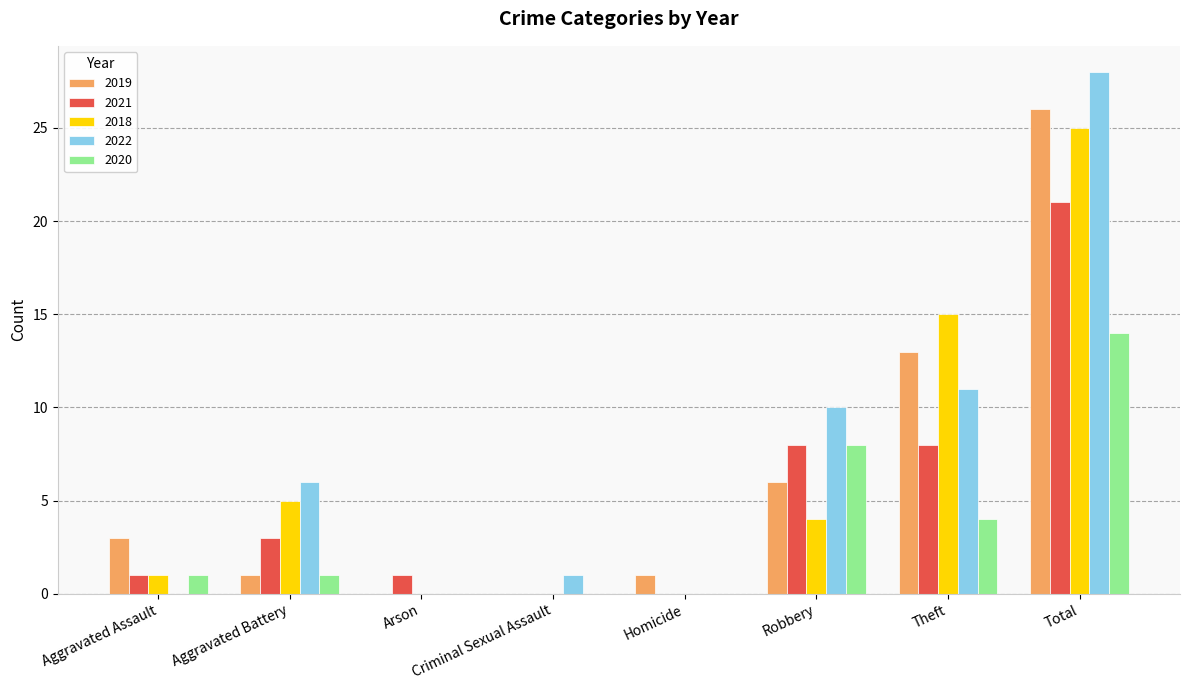

Which series has the largest total across all categories?

2022